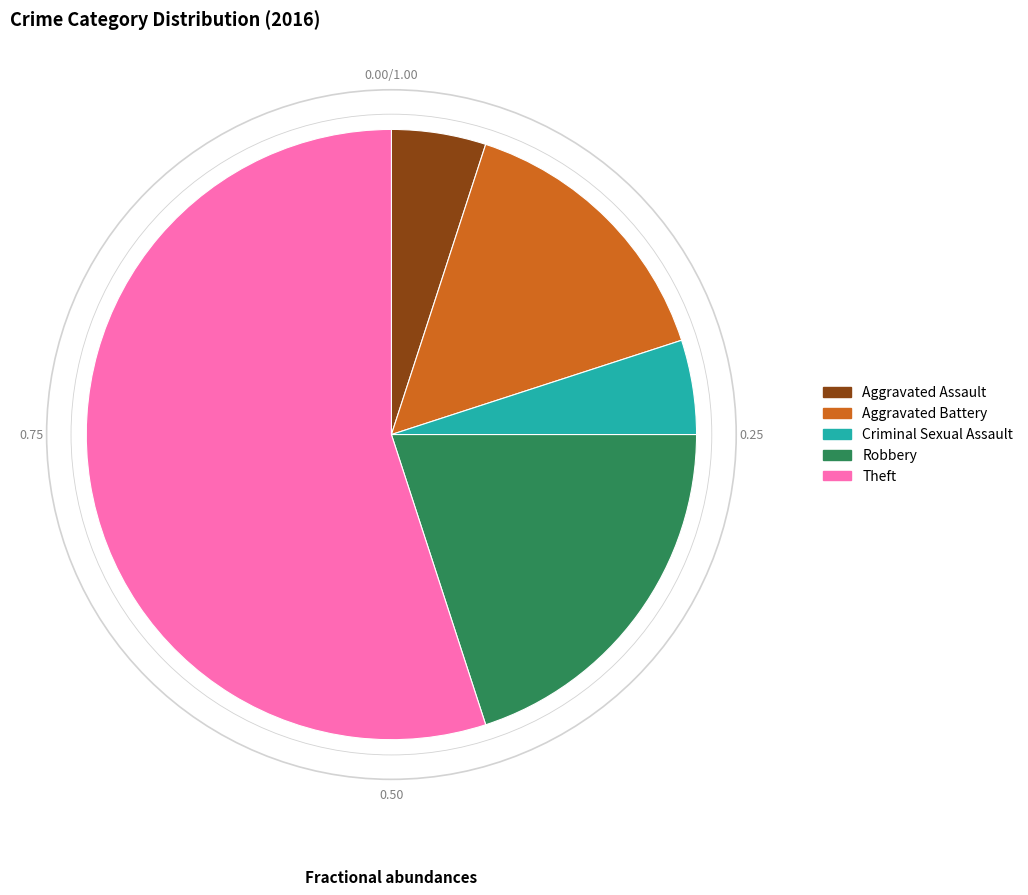

Which has a higher value, Aggravated Assault or Robbery?

Robbery